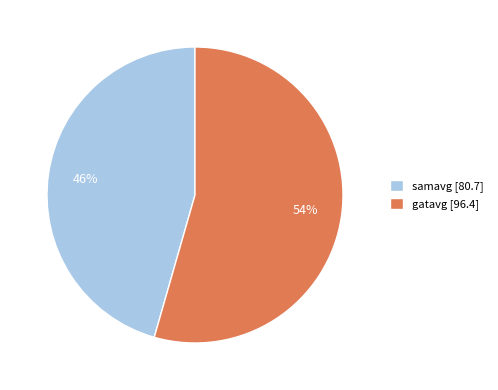

Is there any slice that represents more than half of the pie?

Yes